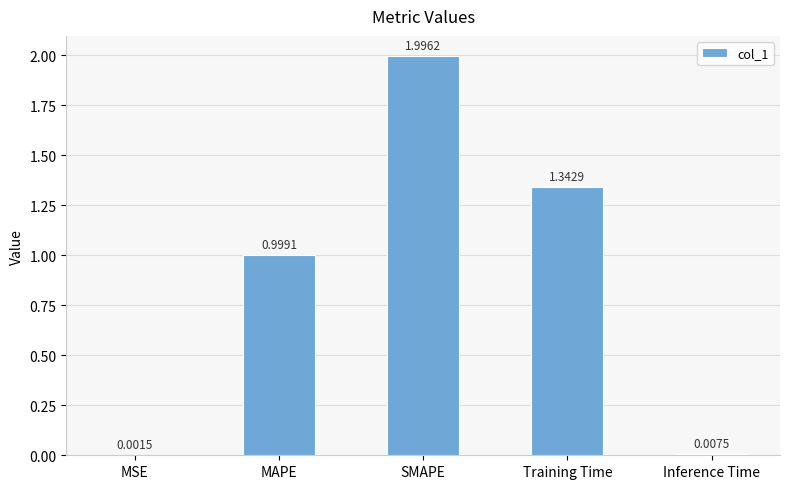

What is the approximate value at MAPE?

1.0